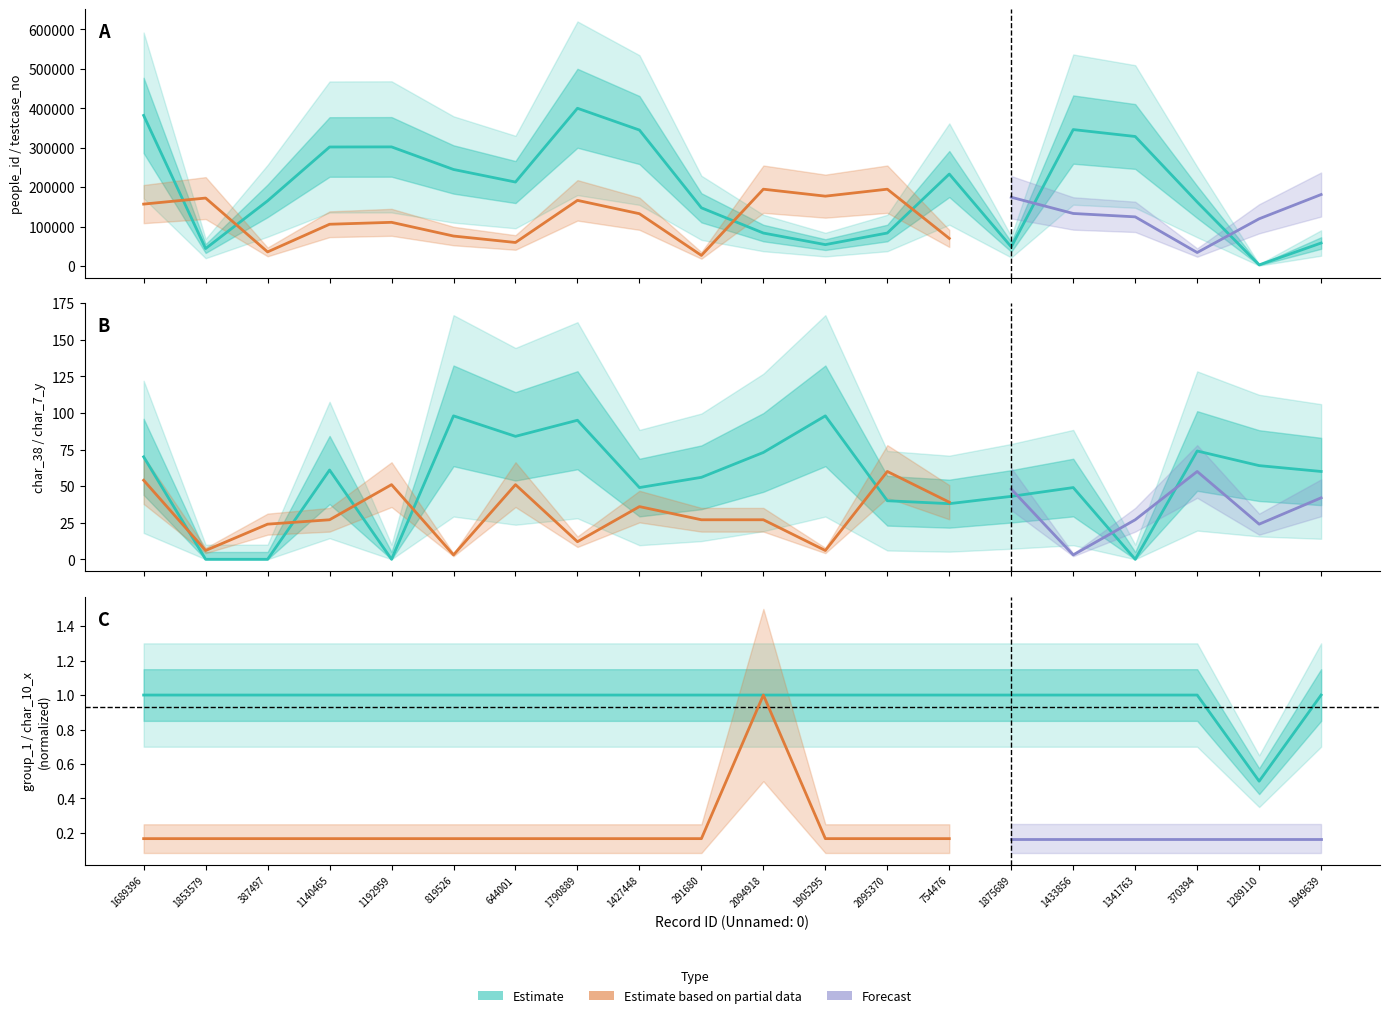

Where is the first local maximum for people_id?

1192959